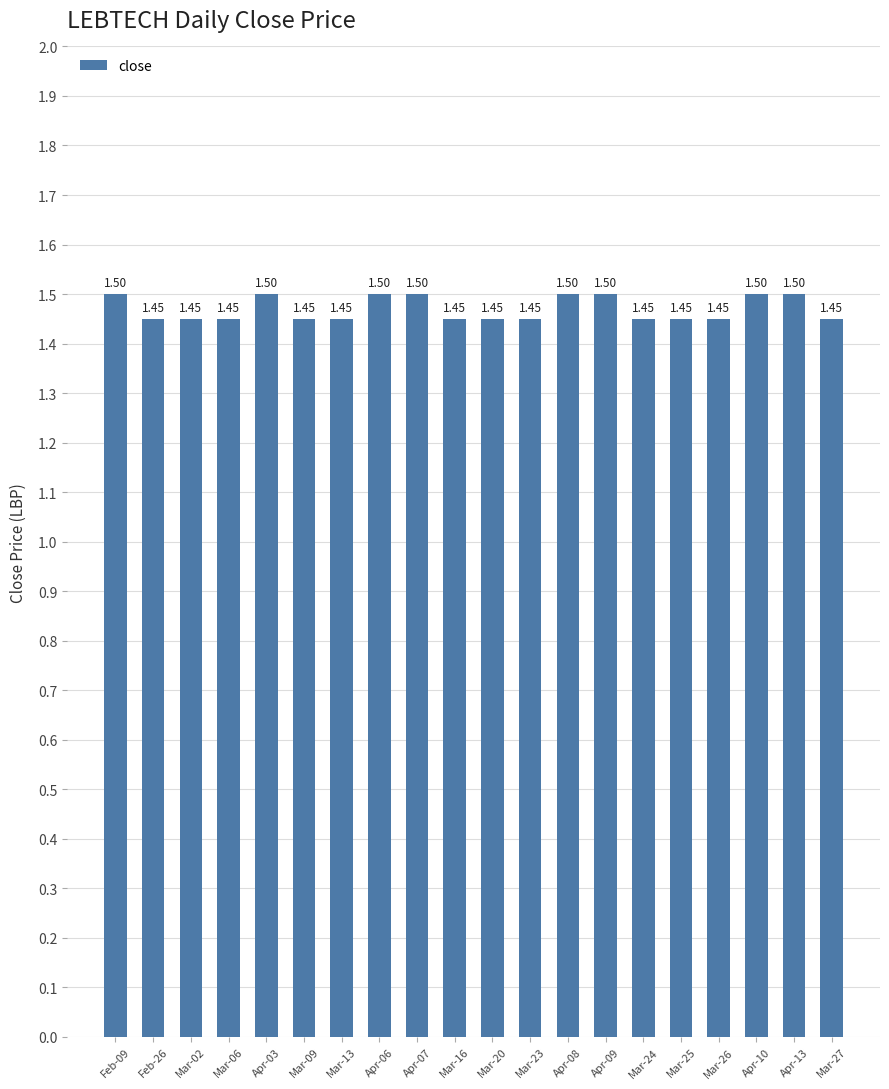

The value at Mar-13 is 2.2. True or false?

False